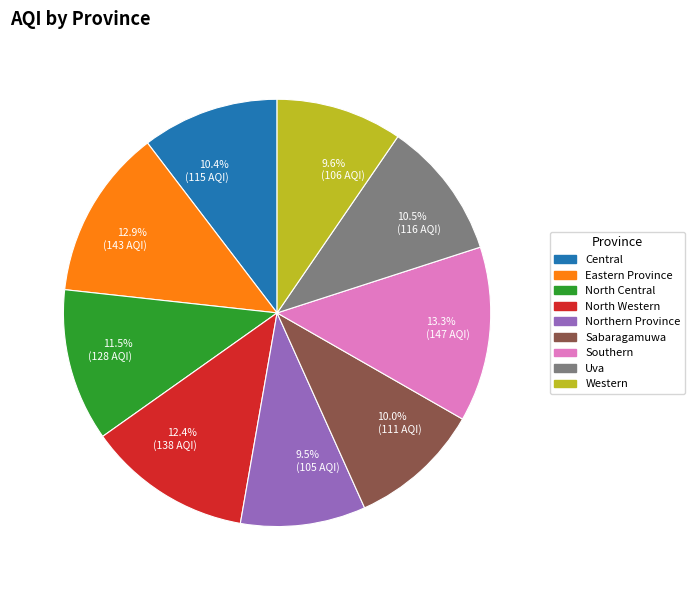

Is the sum of North Western and Western greater than half?

No